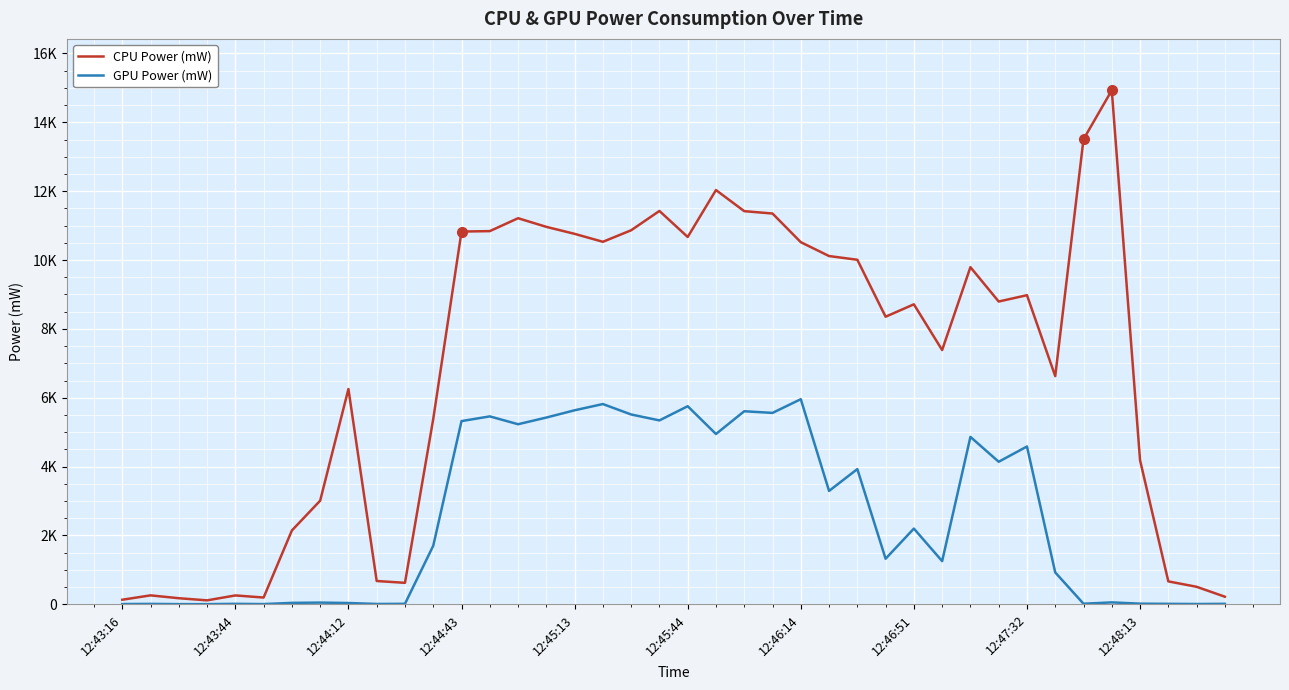

What are all the series names shown in the legend?

CPU Power (mW), GPU Power (mW)